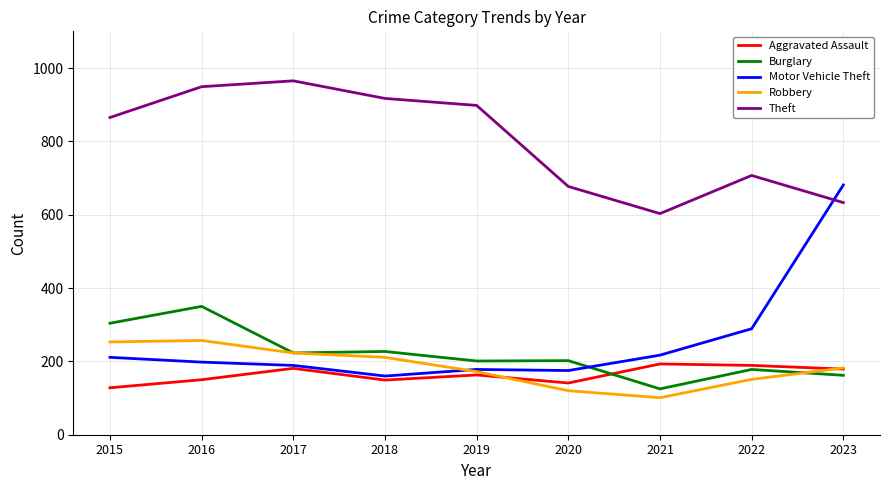

Which series has the largest range (max minus min)?

Motor Vehicle Theft